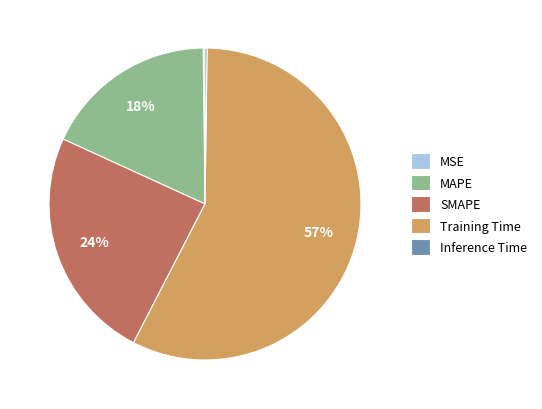

Is it true that SMAPE is 12% of the pie?

False